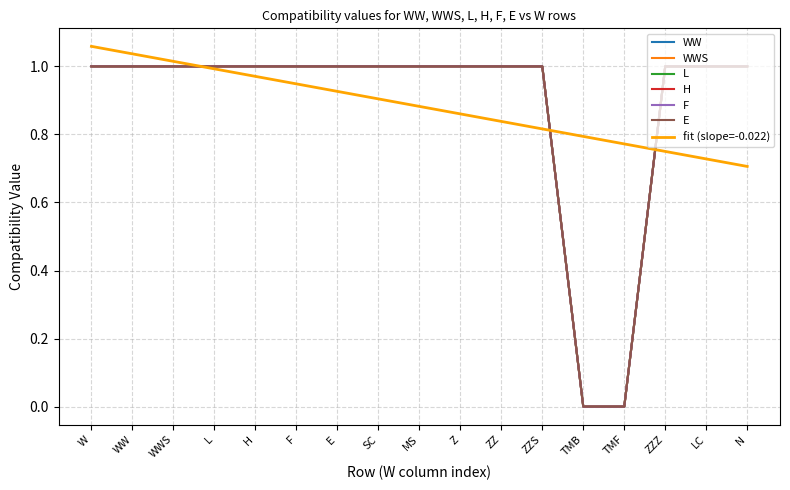

True or false: WW and E intersect in this chart.

False